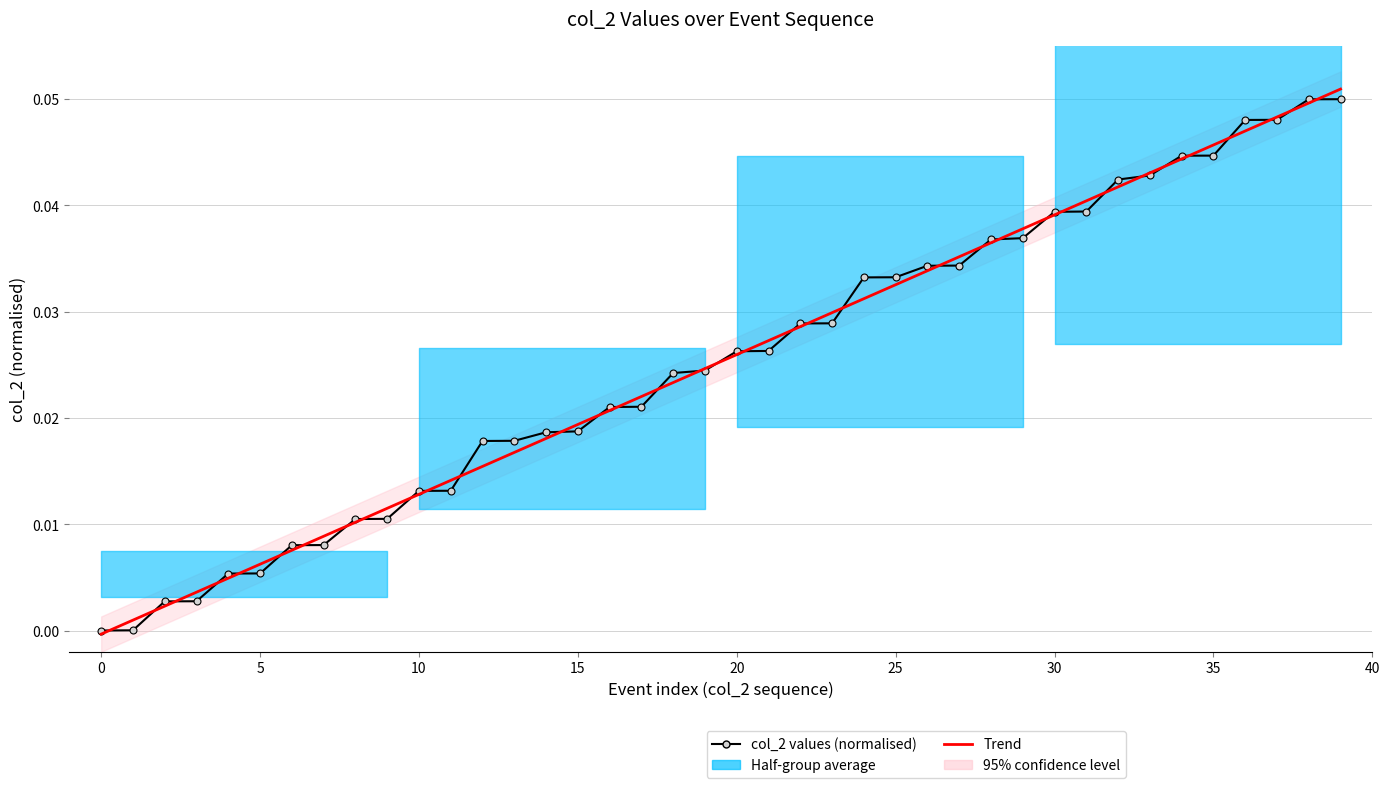

Which series ends up on top after the final intersection of Trend and col_2 values (normalised)?

Trend